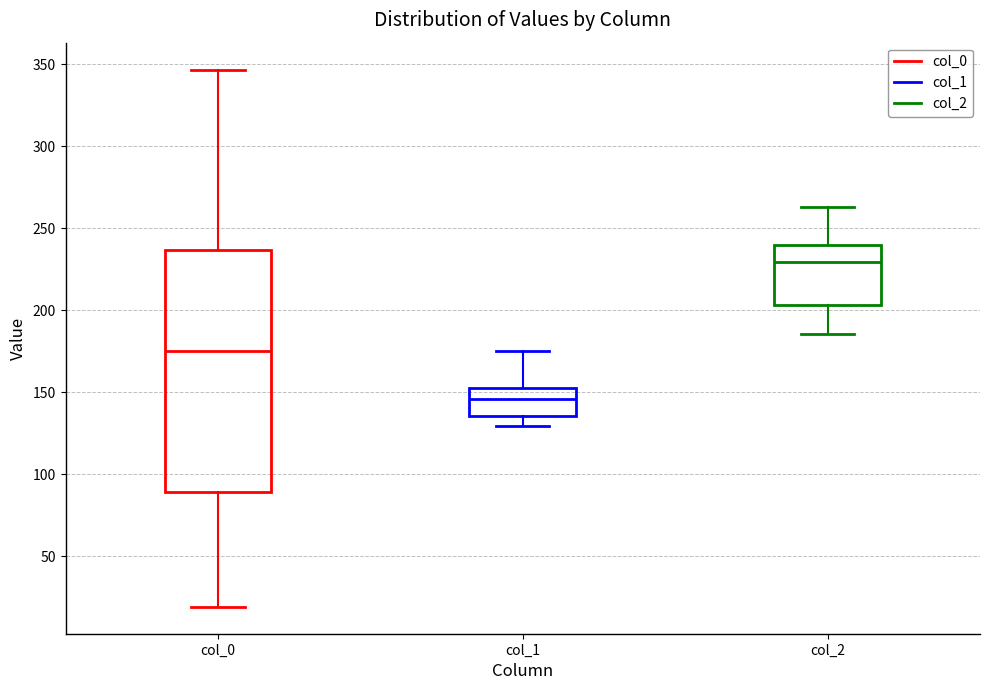

Which box is the tallest, from its lower edge to its upper edge?

col_0